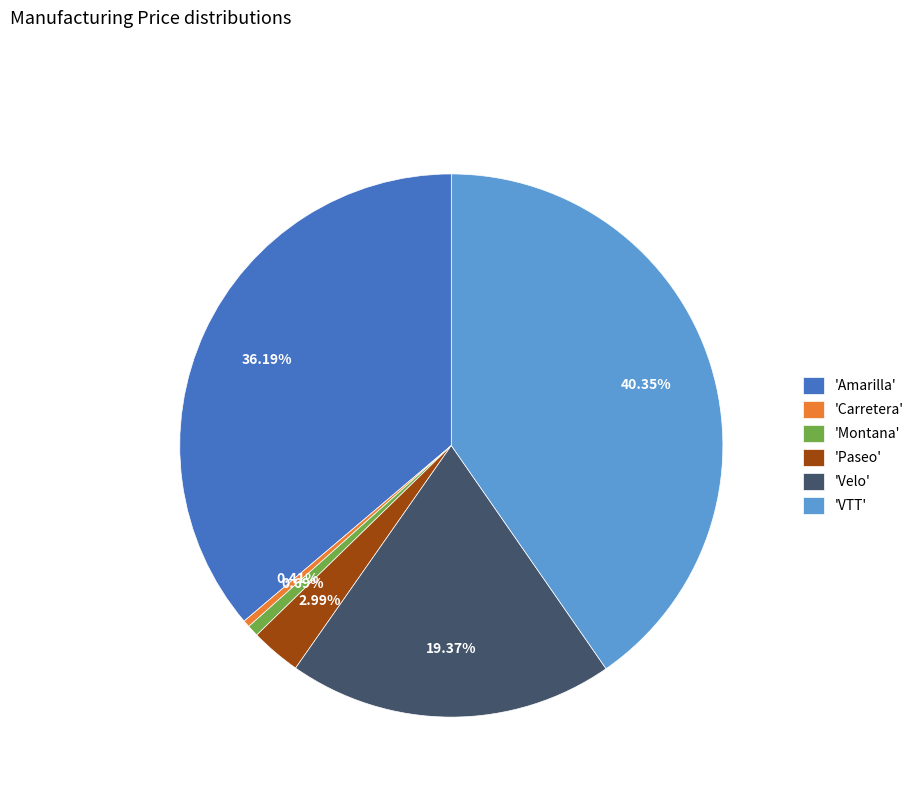

Does 'Carretera' represent more than half of the total?

No